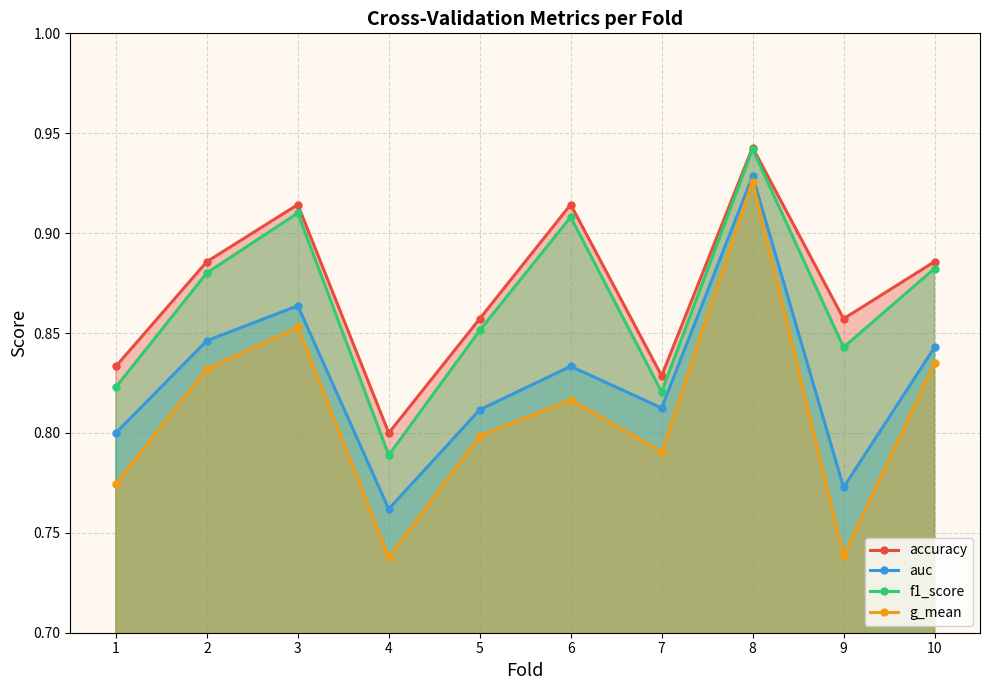

How many interior local peaks does the g_mean series have?

3